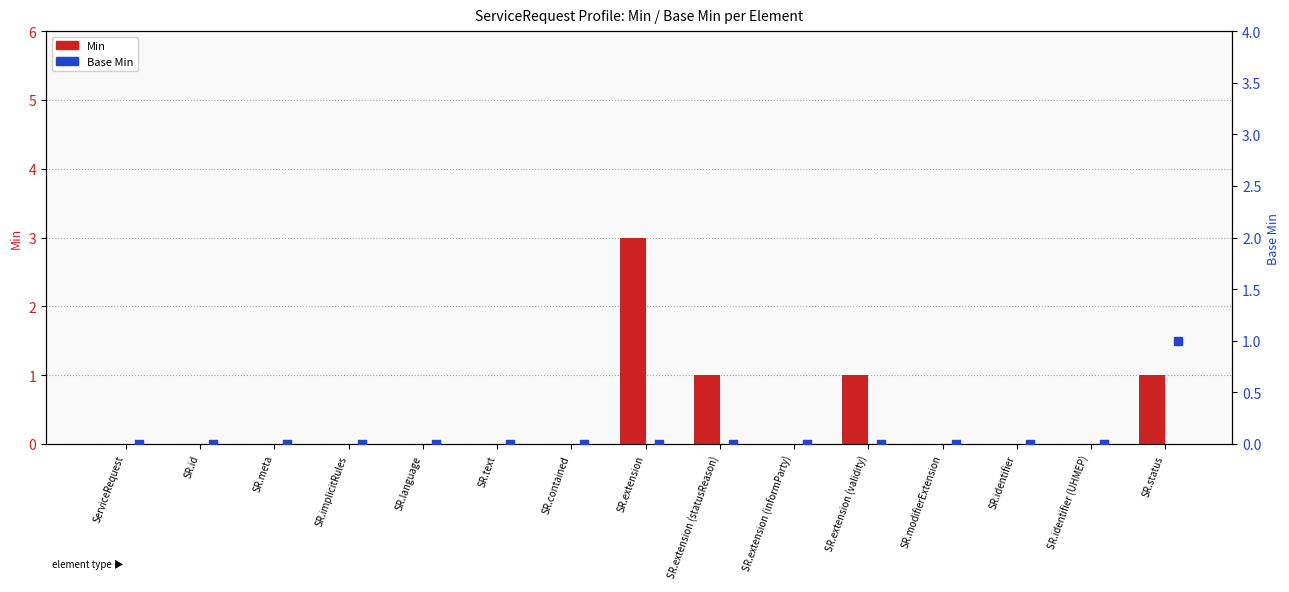

Which series has the largest Y range (max minus min)?

Min